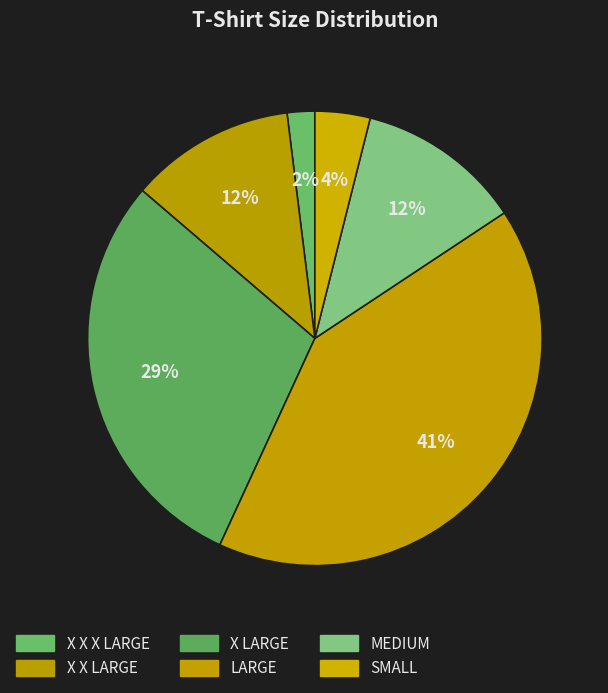

What is the largest slice in the pie chart?

LARGE